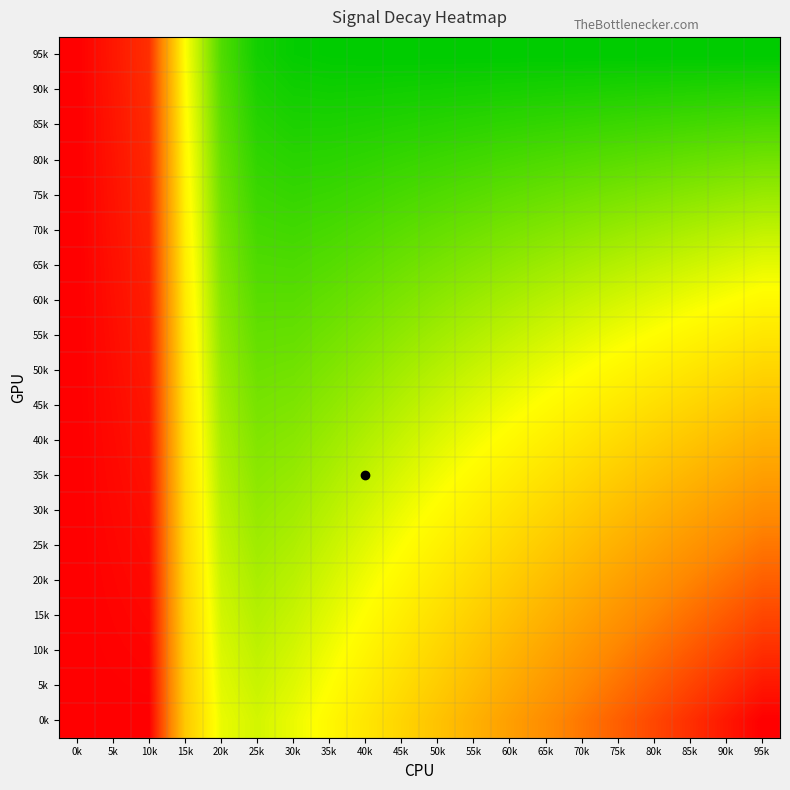

Which has a higher value, 40k or 75k?

40k